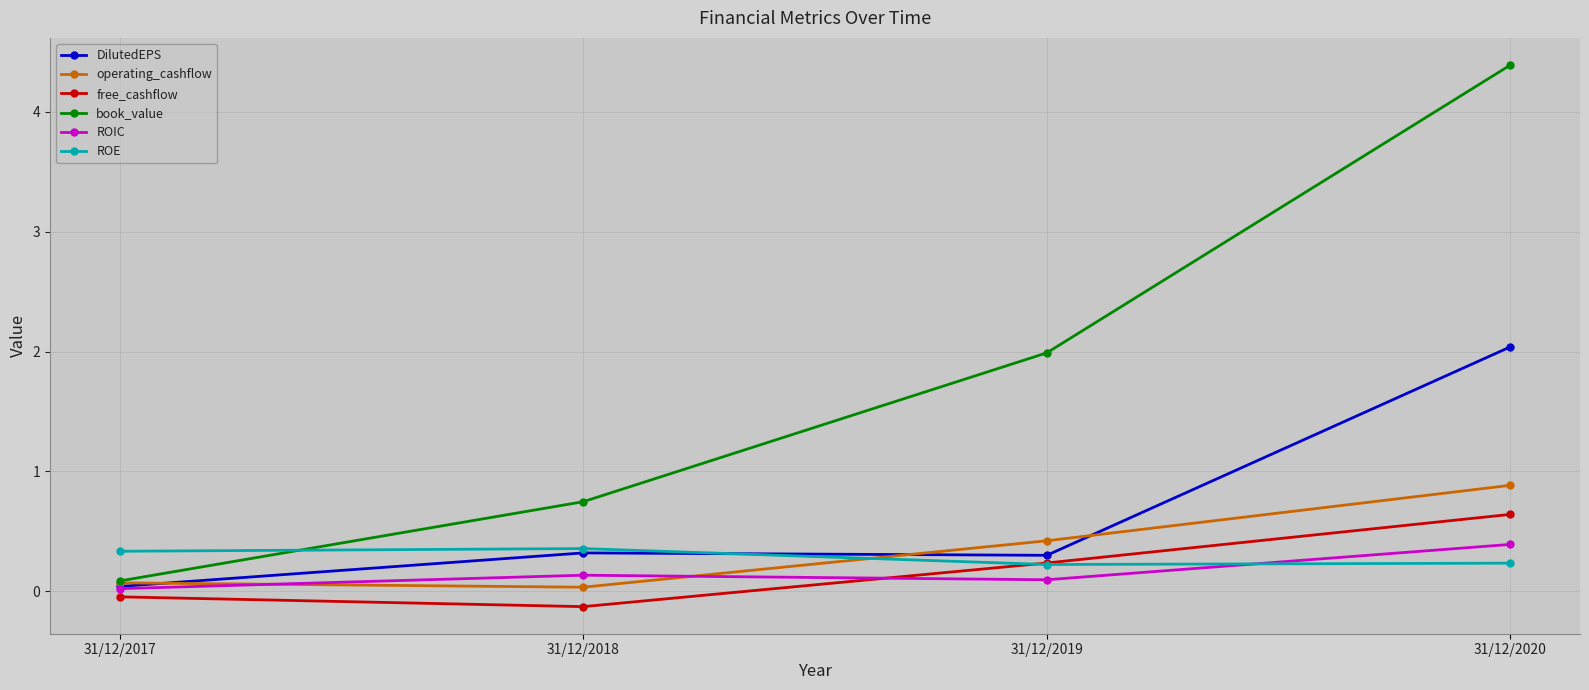

Which category has the highest value in the ROIC series?

31/12/2020